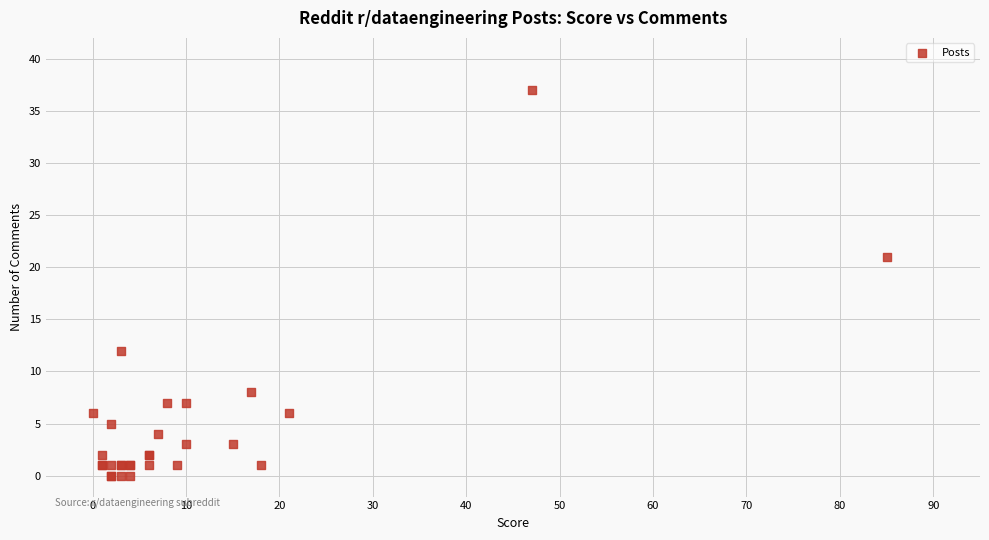

What Y value in the scatter plot is closest to 18?

21